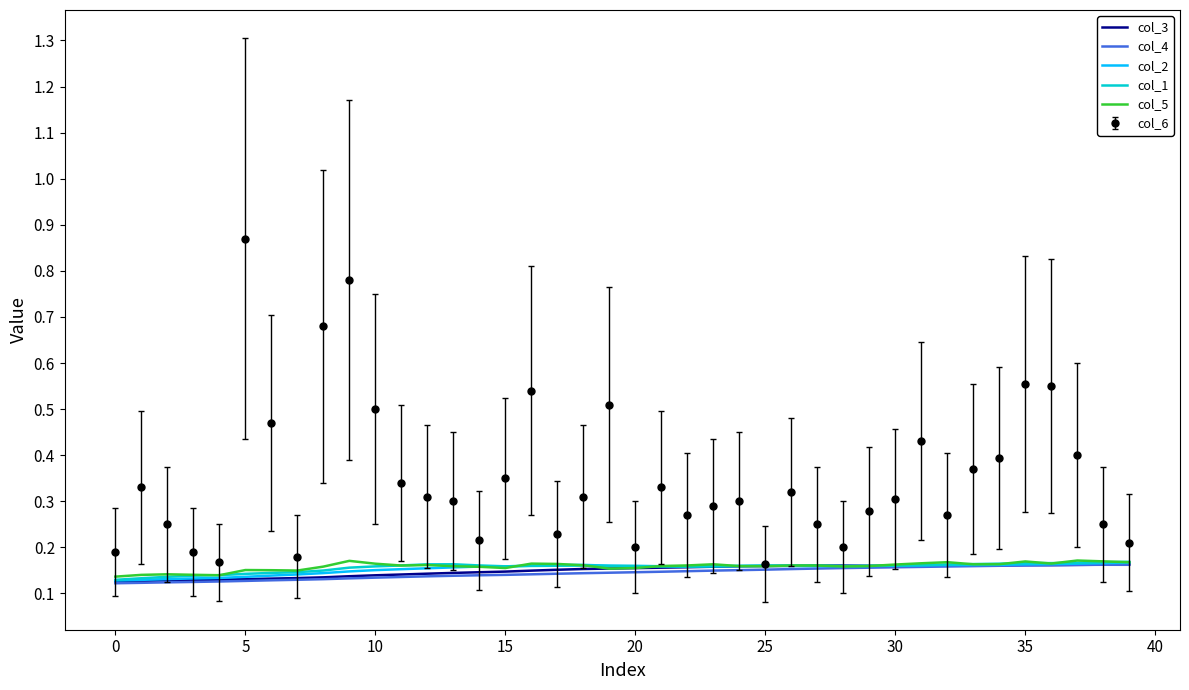

Which series has the largest total across all categories?

col_6